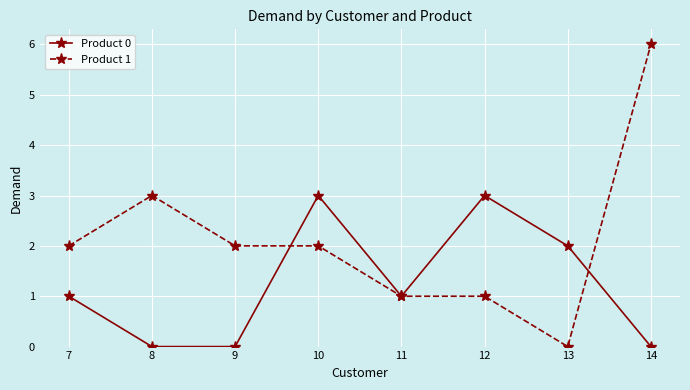

Reading right to left, transcribe all the data shown in this chart.

Product 0: 14=0	13=2	12=3	11=1	10=3	9=0	8=0	7=1
Product 1: 14=6	13=0	12=1	11=1	10=2	9=2	8=3	7=2